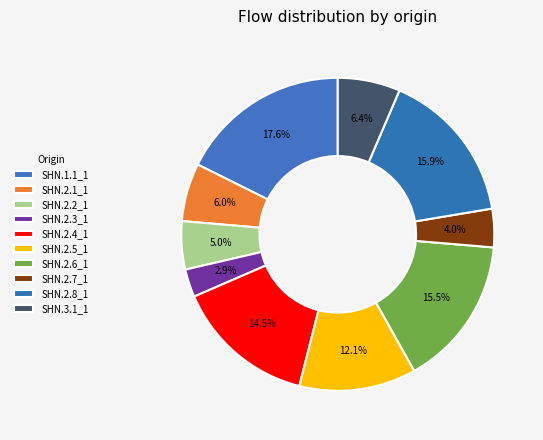

Which category has the smallest portion of the pie?

SHN.2.3_1